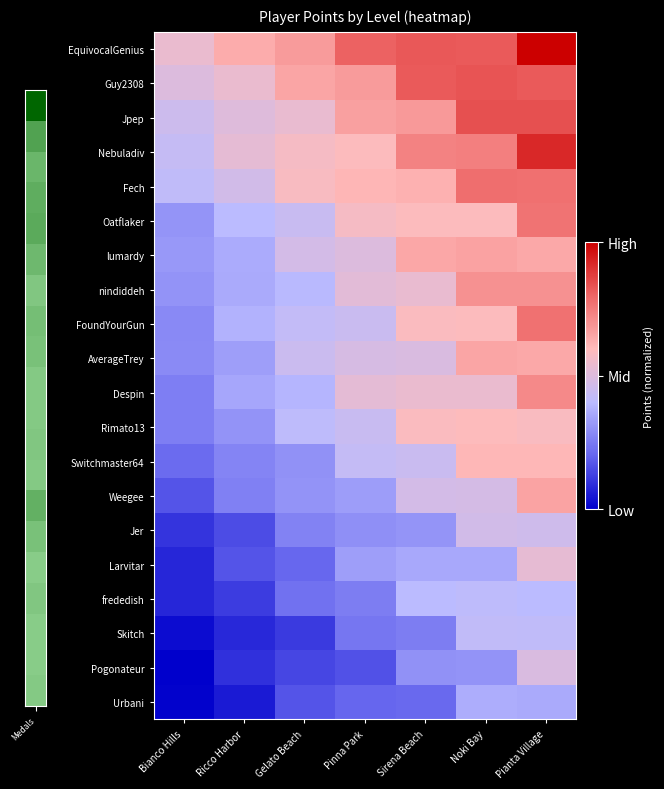

Reading right to left, what are all the values shown in this chart?

EquivocalGenius: Pianta Village=1.0	Noki Bay=0.8	Sirena Beach=0.8	Pinna Park=0.8	Gelato Beach=0.7	Ricco Harbor=0.6	Bianco Hills=0.5
Guy2308: Pianta Village=0.8	Noki Bay=0.8	Sirena Beach=0.8	Pinna Park=0.7	Gelato Beach=0.6	Ricco Harbor=0.5	Bianco Hills=0.5
Jpep: Pianta Village=0.8	Noki Bay=0.8	Sirena Beach=0.7	Pinna Park=0.7	Gelato Beach=0.5	Ricco Harbor=0.5	Bianco Hills=0.5
Nebuladiv: Pianta Village=0.9	Noki Bay=0.7	Sirena Beach=0.7	Pinna Park=0.6	Gelato Beach=0.6	Ricco Harbor=0.5	Bianco Hills=0.4
Fech: Pianta Village=0.8	Noki Bay=0.8	Sirena Beach=0.6	Pinna Park=0.6	Gelato Beach=0.6	Ricco Harbor=0.5	Bianco Hills=0.4
Oatflaker: Pianta Village=0.8	Noki Bay=0.6	Sirena Beach=0.6	Pinna Park=0.6	Gelato Beach=0.4	Ricco Harbor=0.4	Bianco Hills=0.3
lumardy: Pianta Village=0.6	Noki Bay=0.7	Sirena Beach=0.6	Pinna Park=0.5	Gelato Beach=0.5	Ricco Harbor=0.4	Bianco Hills=0.3
nindiddeh: Pianta Village=0.7	Noki Bay=0.7	Sirena Beach=0.5	Pinna Park=0.5	Gelato Beach=0.4	Ricco Harbor=0.4	Bianco Hills=0.3
FoundYourGun: Pianta Village=0.8	Noki Bay=0.6	Sirena Beach=0.6	Pinna Park=0.4	Gelato Beach=0.4	Ricco Harbor=0.4	Bianco Hills=0.3
AverageTrey: Pianta Village=0.6	Noki Bay=0.7	Sirena Beach=0.5	Pinna Park=0.5	Gelato Beach=0.4	Ricco Harbor=0.3	Bianco Hills=0.3
Despin: Pianta Village=0.7	Noki Bay=0.5	Sirena Beach=0.5	Pinna Park=0.5	Gelato Beach=0.4	Ricco Harbor=0.4	Bianco Hills=0.3
Rimato13: Pianta Village=0.6	Noki Bay=0.6	Sirena Beach=0.6	Pinna Park=0.4	Gelato Beach=0.4	Ricco Harbor=0.3	Bianco Hills=0.3
Switchmaster64: Pianta Village=0.6	Noki Bay=0.6	Sirena Beach=0.4	Pinna Park=0.4	Gelato Beach=0.3	Ricco Harbor=0.3	Bianco Hills=0.2
Weegee: Pianta Village=0.7	Noki Bay=0.5	Sirena Beach=0.5	Pinna Park=0.3	Gelato Beach=0.3	Ricco Harbor=0.3	Bianco Hills=0.2
Jer: Pianta Village=0.5	Noki Bay=0.5	Sirena Beach=0.3	Pinna Park=0.3	Gelato Beach=0.3	Ricco Harbor=0.2	Bianco Hills=0.1
Larvitar: Pianta Village=0.5	Noki Bay=0.4	Sirena Beach=0.4	Pinna Park=0.3	Gelato Beach=0.2	Ricco Harbor=0.2	Bianco Hills=0.1
frededish: Pianta Village=0.4	Noki Bay=0.4	Sirena Beach=0.4	Pinna Park=0.3	Gelato Beach=0.2	Ricco Harbor=0.1	Bianco Hills=0.1
Skitch: Pianta Village=0.4	Noki Bay=0.4	Sirena Beach=0.3	Pinna Park=0.2	Gelato Beach=0.1	Ricco Harbor=0.1	Bianco Hills=0.0
Pogonateur: Pianta Village=0.5	Noki Bay=0.3	Sirena Beach=0.3	Pinna Park=0.2	Gelato Beach=0.1	Ricco Harbor=0.1	Bianco Hills=0.0
Urbani: Pianta Village=0.4	Noki Bay=0.4	Sirena Beach=0.2	Pinna Park=0.2	Gelato Beach=0.2	Ricco Harbor=0.1	Bianco Hills=0.0